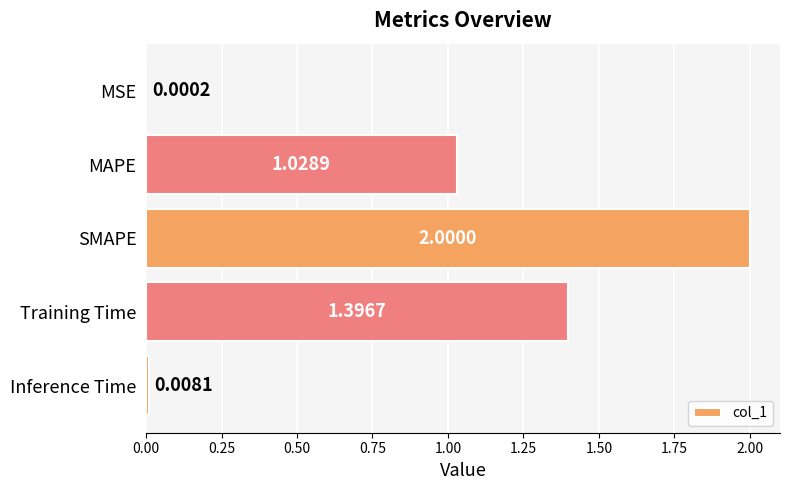

Which category has the highest value across all series?

SMAPE